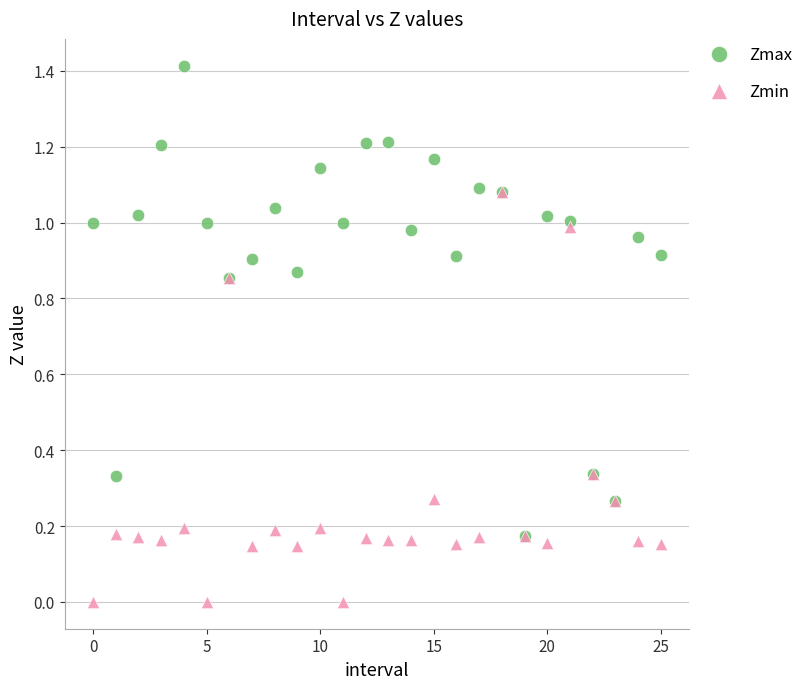

Which series contains the lowest Y value?

Zmin